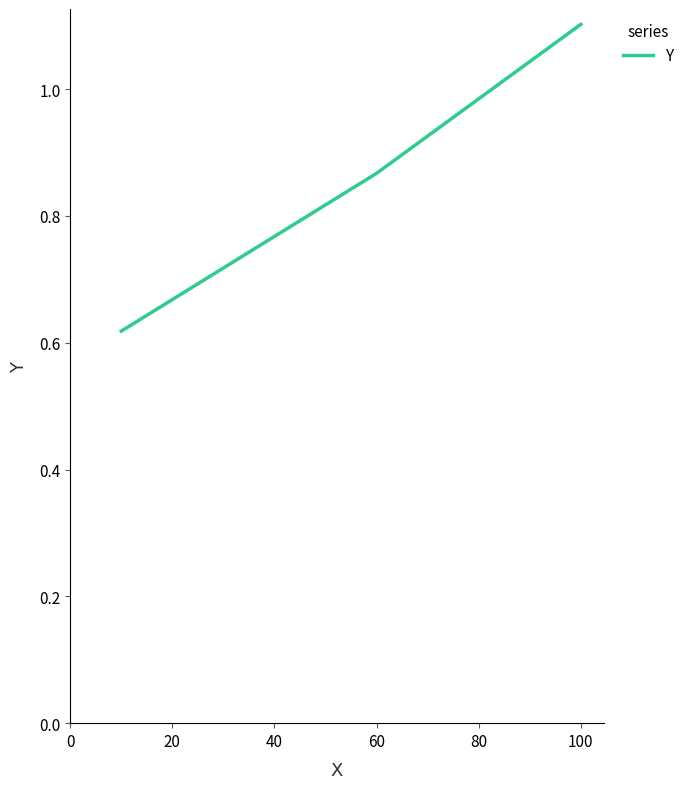

What is the maximum value shown in the chart?

1.1